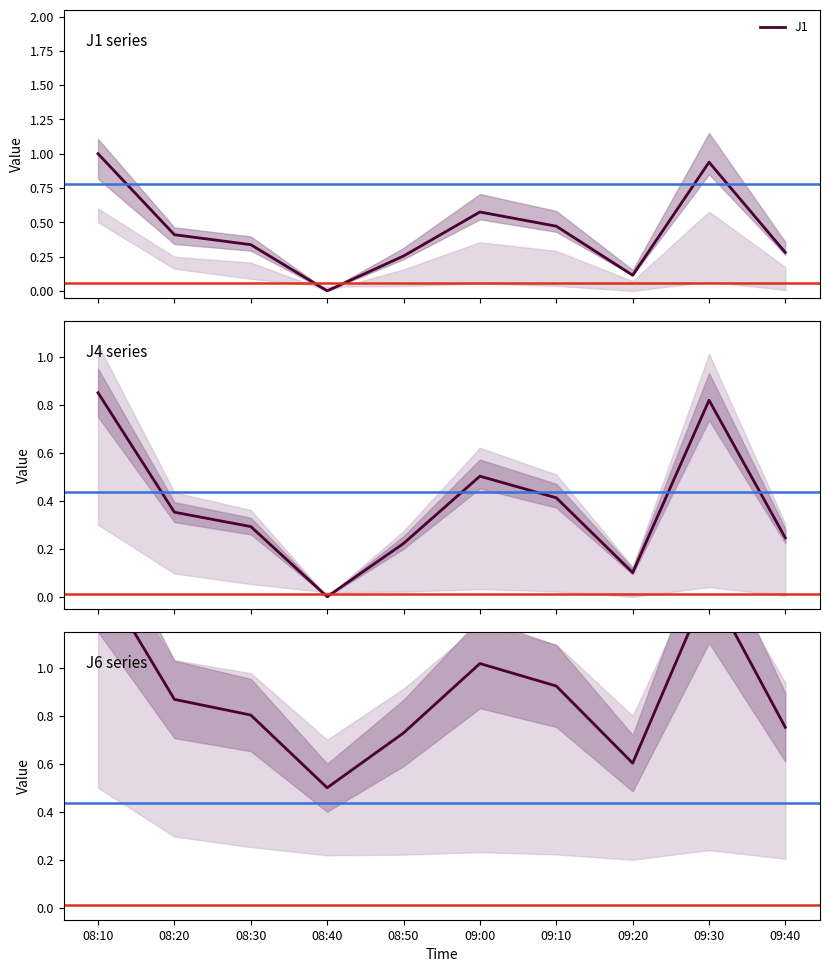

What is the label of the 9th point from the right?

08:20